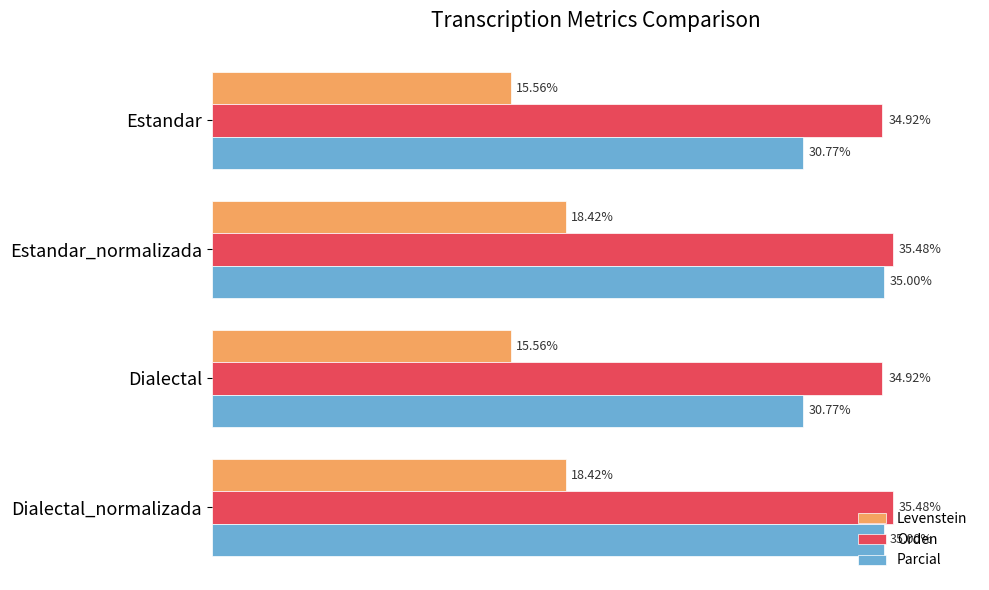

Is the value of Levenstein at Dialectal_normalizada greater than the value of Parcial at Estandar?

No